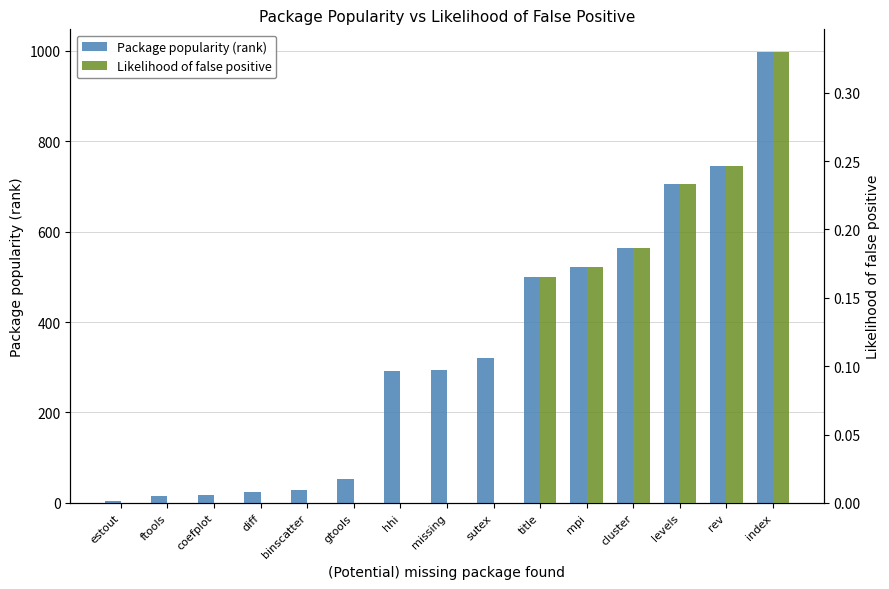

Which series changed the most between gtools and title?

Package popularity (rank)